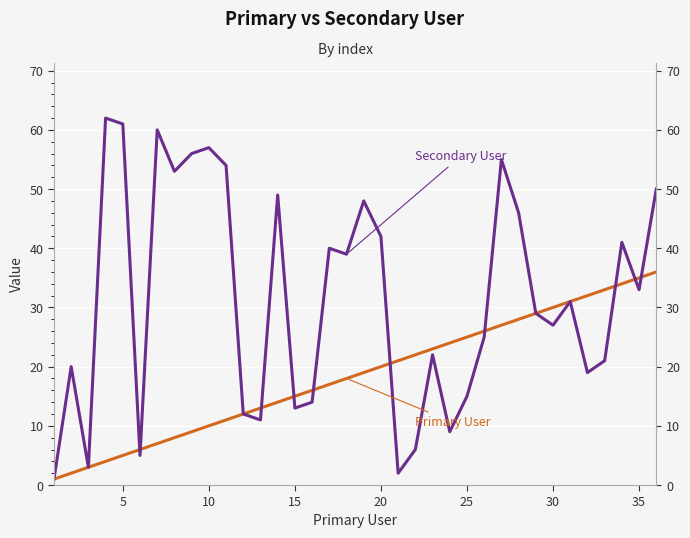

Between 5 and 15, which series saw the biggest shift?

Secondary User